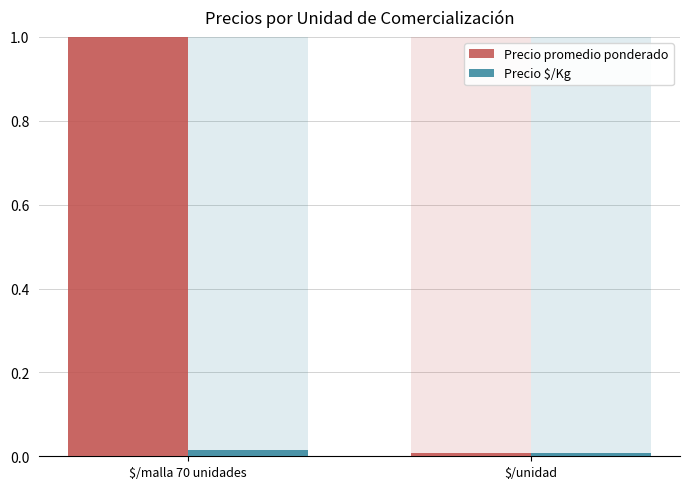

How many bars are there in each group?

2